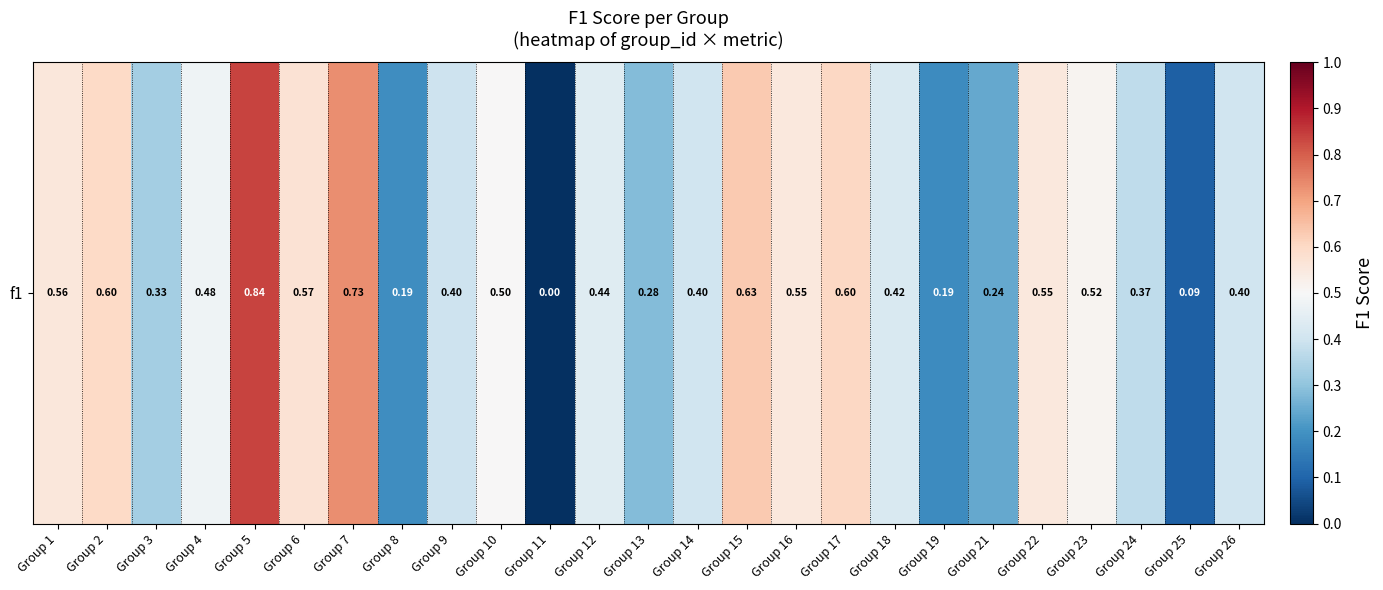

How many values are between 0 and 1?

25